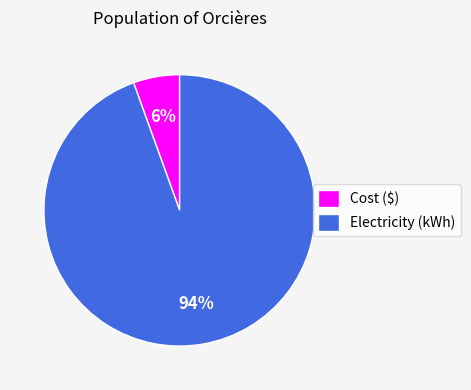

Is there a majority slice in this chart?

Yes